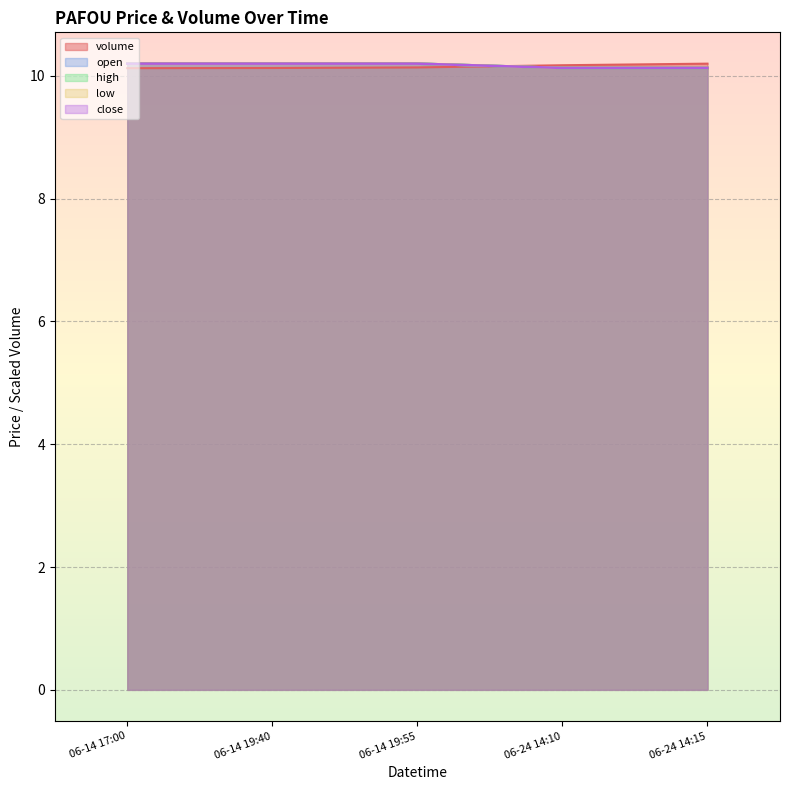

Is the value of low at 06-24 14:10 greater than the value of volume at 06-24 14:10?

No